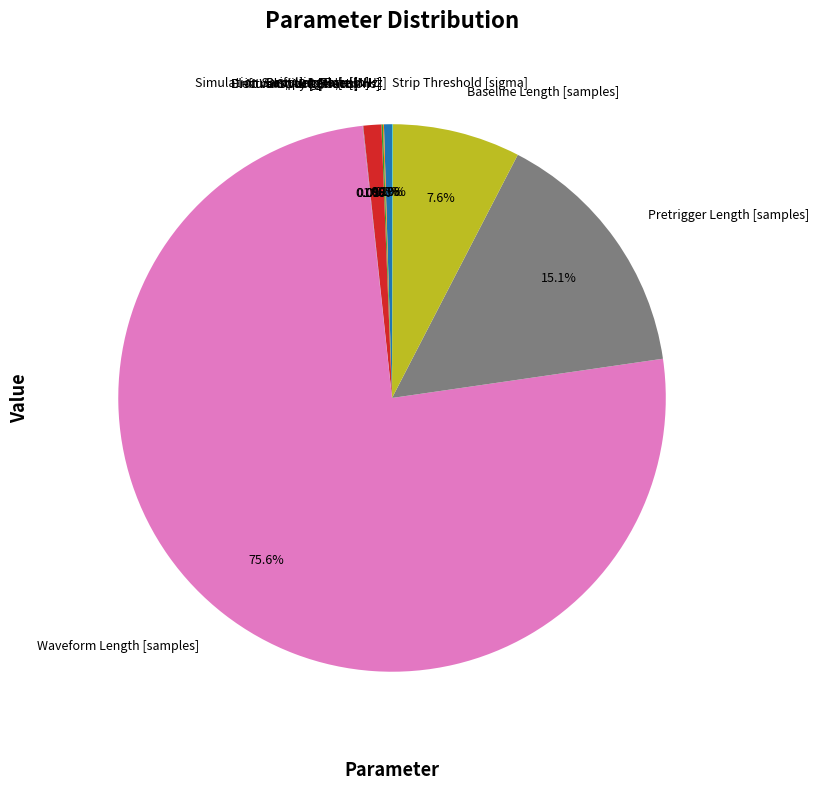

Is Waveform Length [samples] the majority of the pie?

Yes